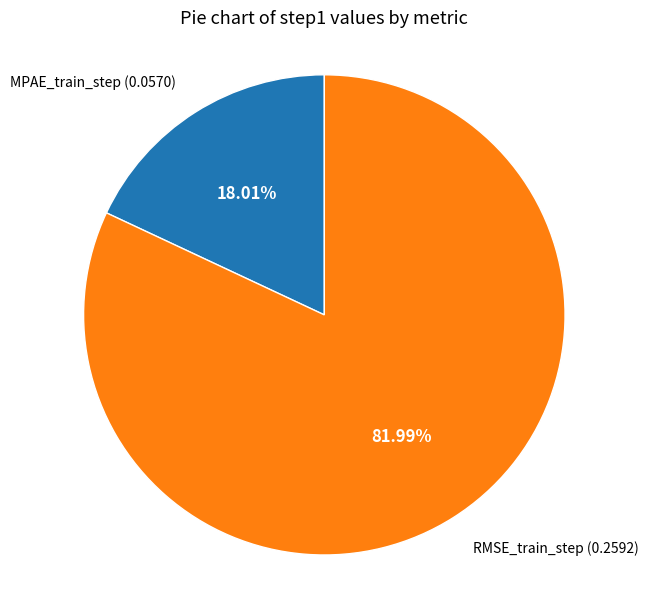

True or false: MPAE_train_step accounts for 25% of the total.

False